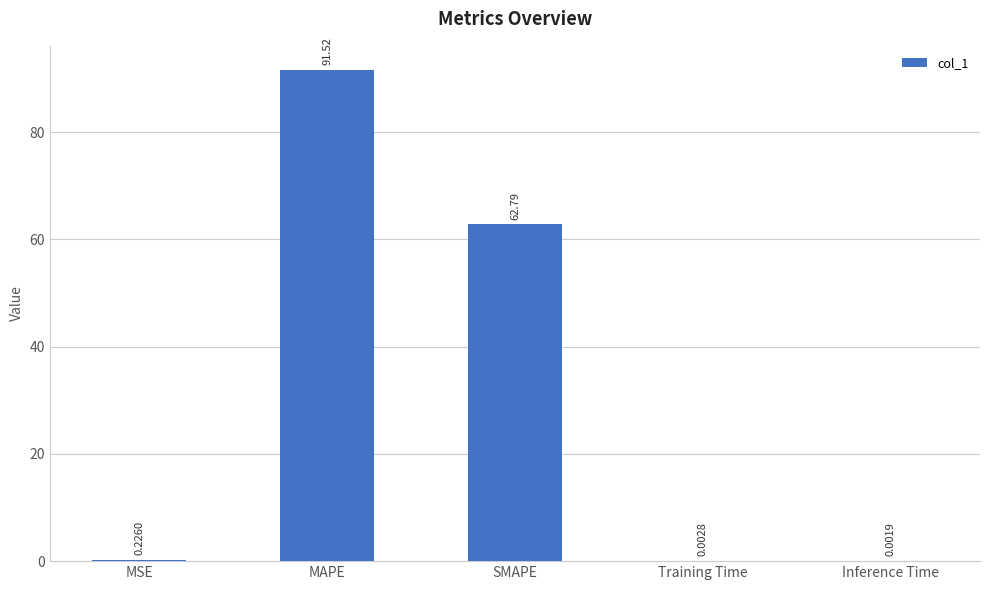

Where is the data nearest to the value 45?

SMAPE